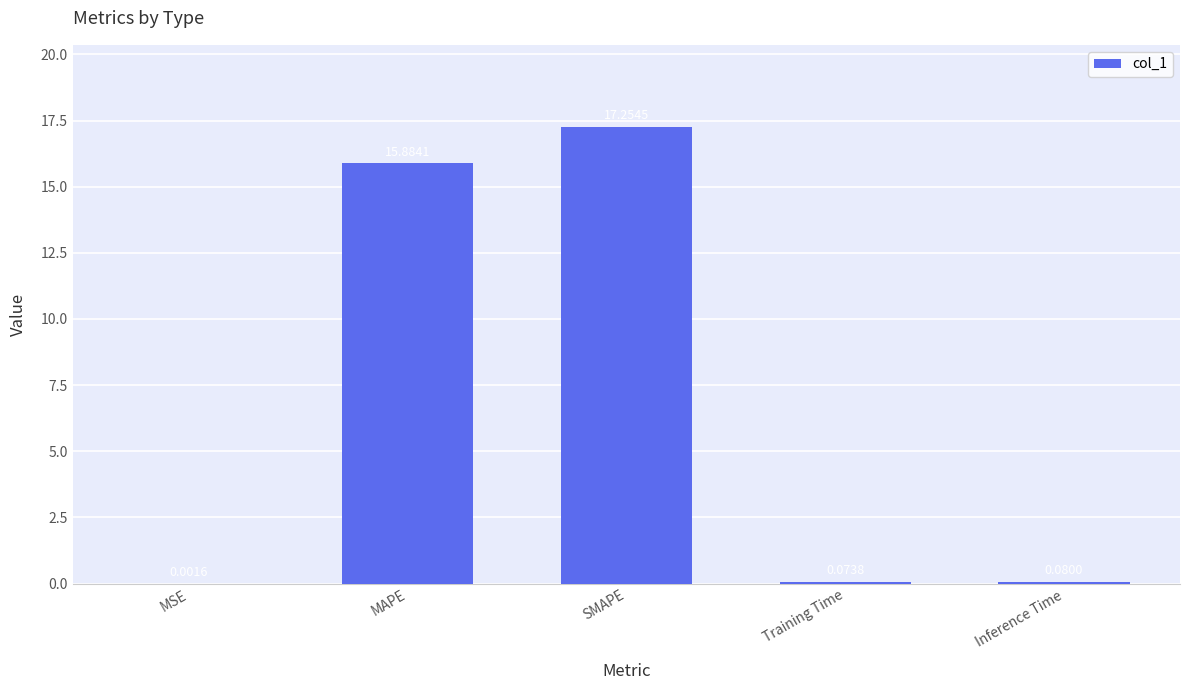

At which category does the chart reach its peak across all series?

SMAPE